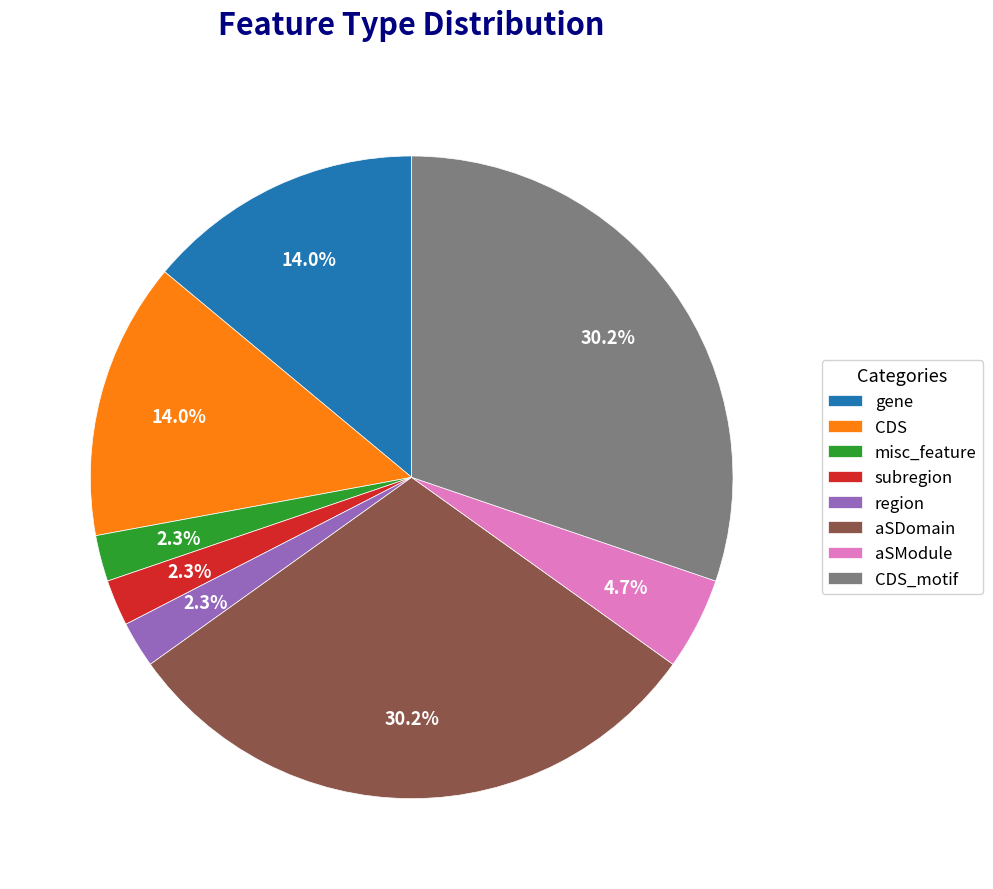

What percentage is NOT represented by region?

97.7%